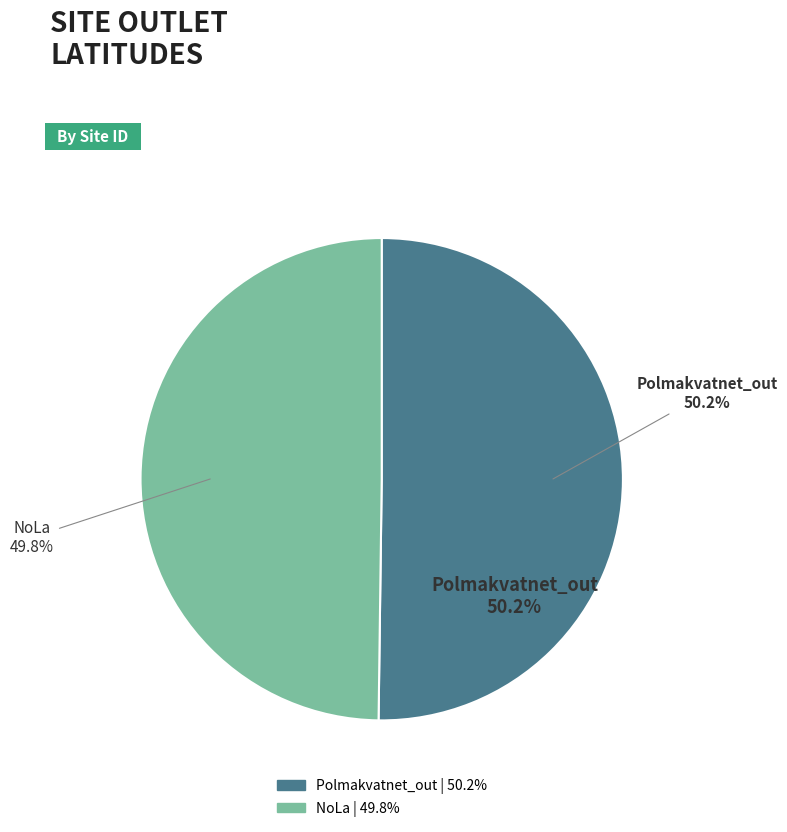

Is NoLa the majority of the pie?

No